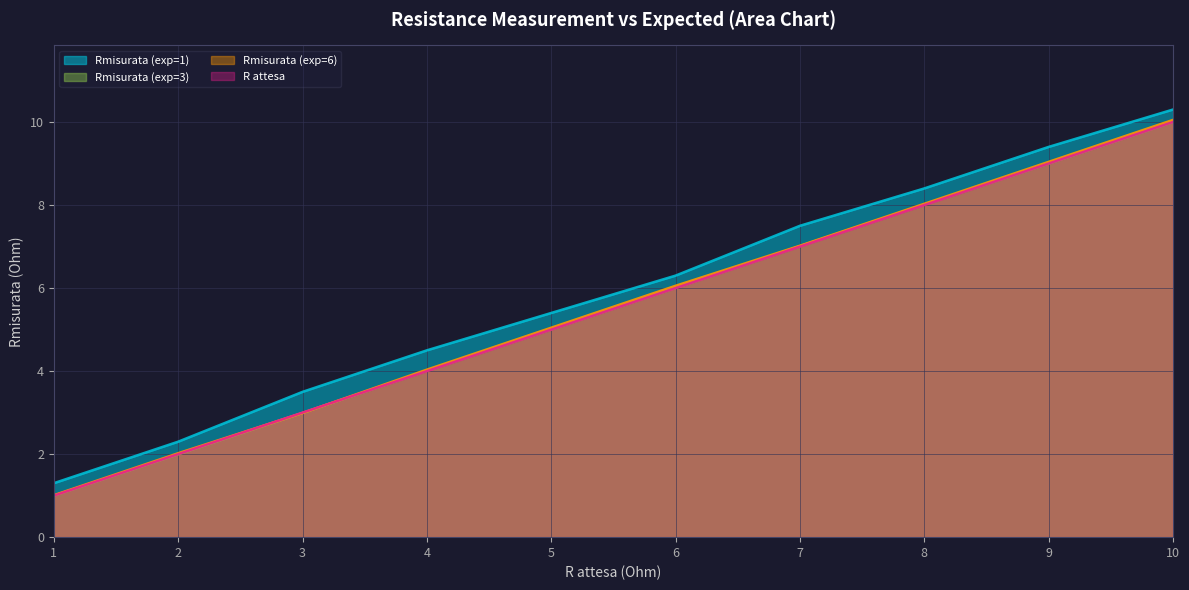

What is the sum of the Rmisurata (exp=1) values at 1 and 6?

7.6